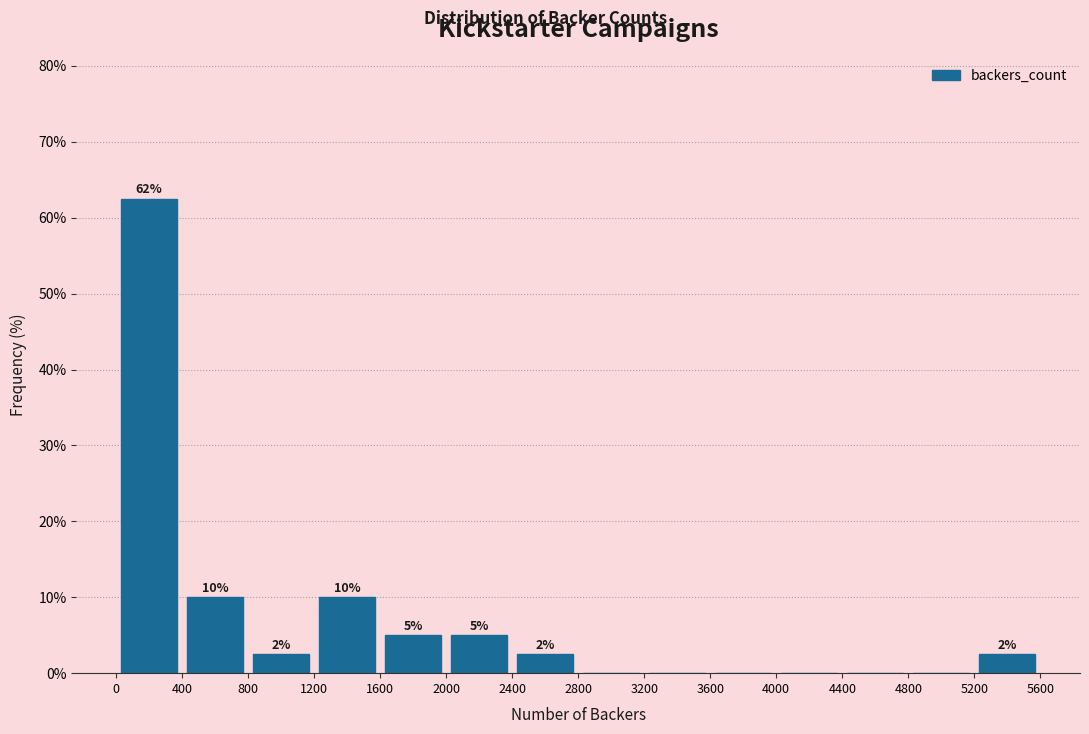

Which range on the x-axis has the tallest bar?

0 to 400